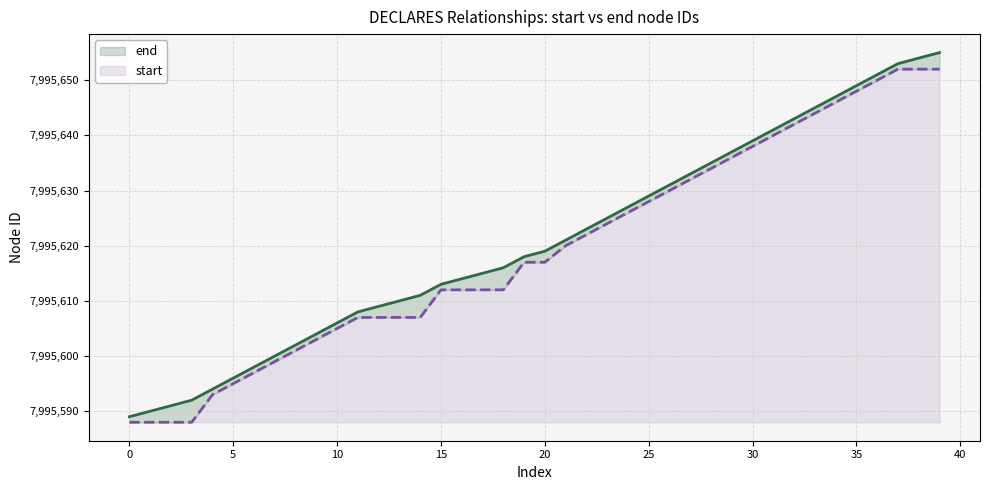

Which series has the largest range (max minus min)?

end